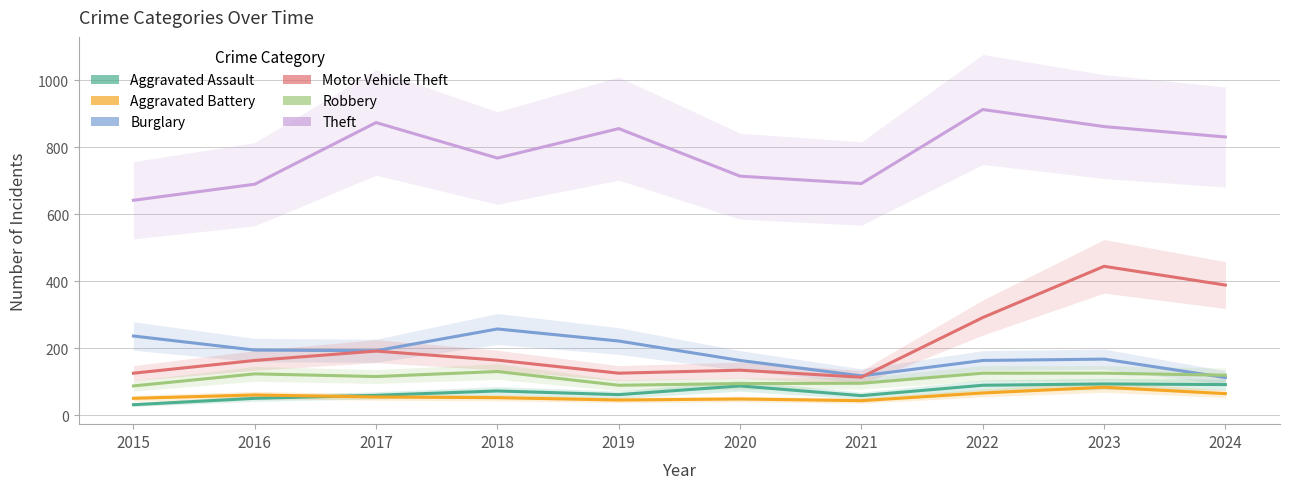

Which series changed the most between 2015 and 2019?

Theft